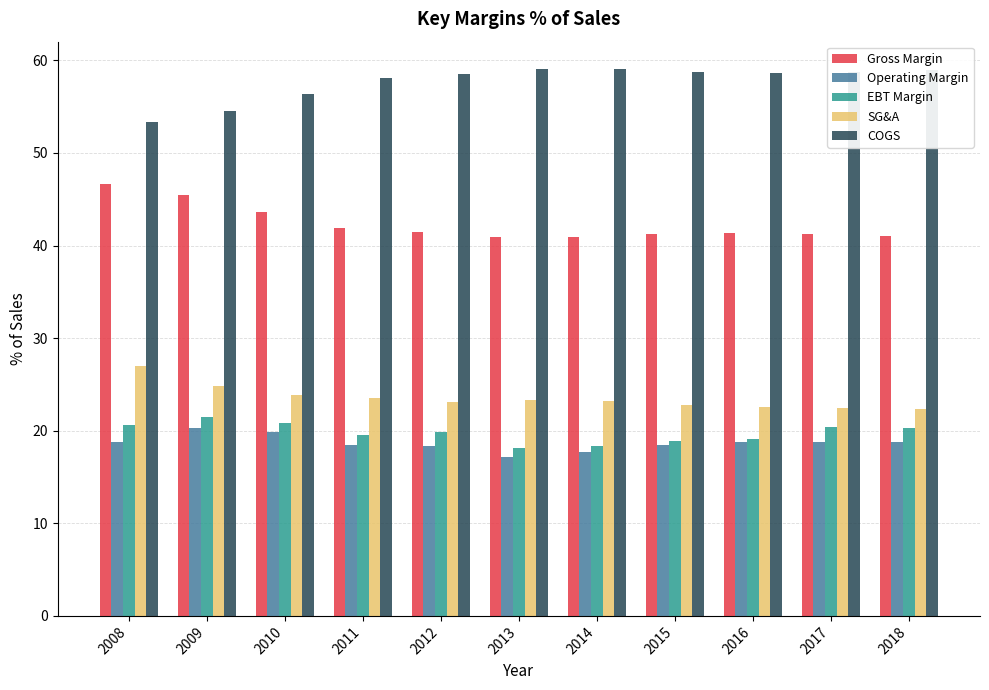

What is the difference between the second highest and second lowest values in the EBT Margin series?

2.5